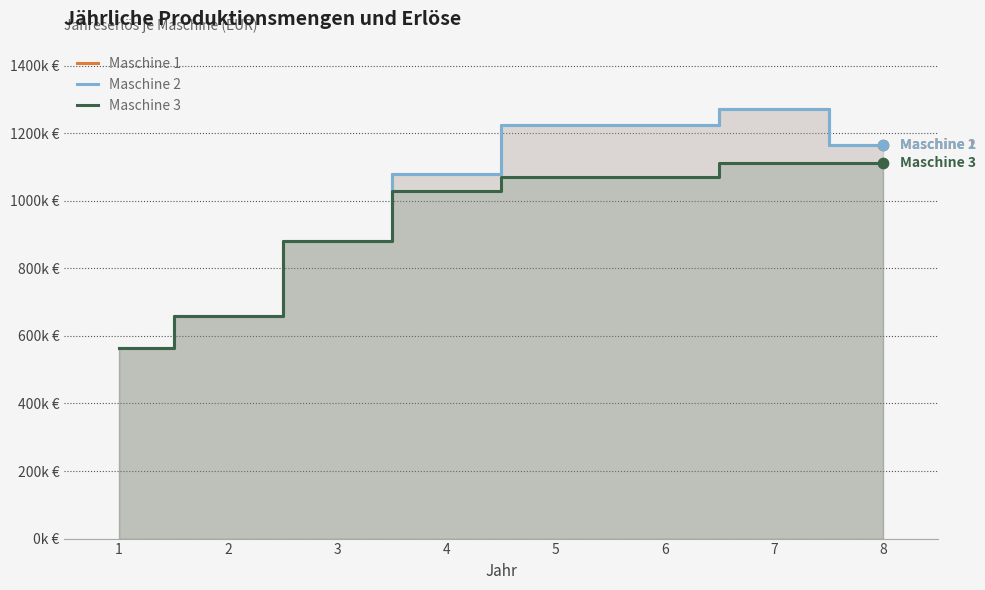

At which category is the sum across all series the highest?

7